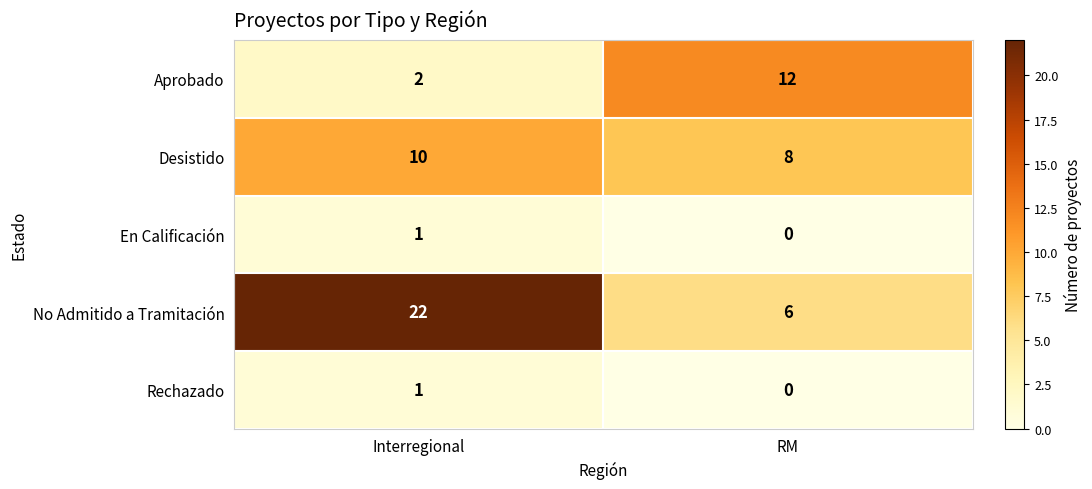

Count the number of categories in the chart.

2